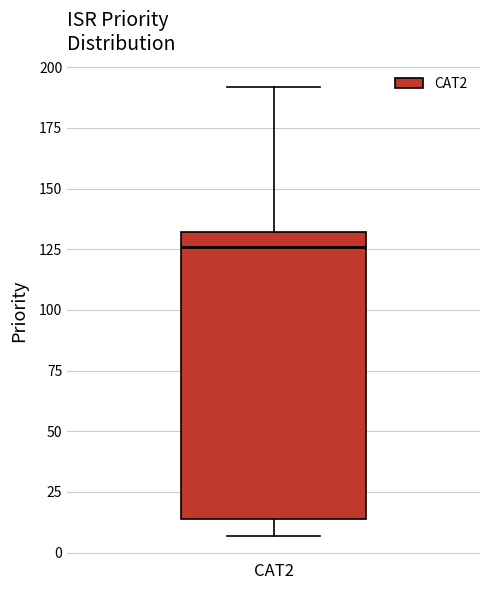

Read this box plot against the y-axis: the position of the median line, the range covered by the box, and the ends of both whiskers. The values are not printed on the chart, so give them approximately, as read against the axis.

median 125, box 15 to 130, whiskers 5 to 190